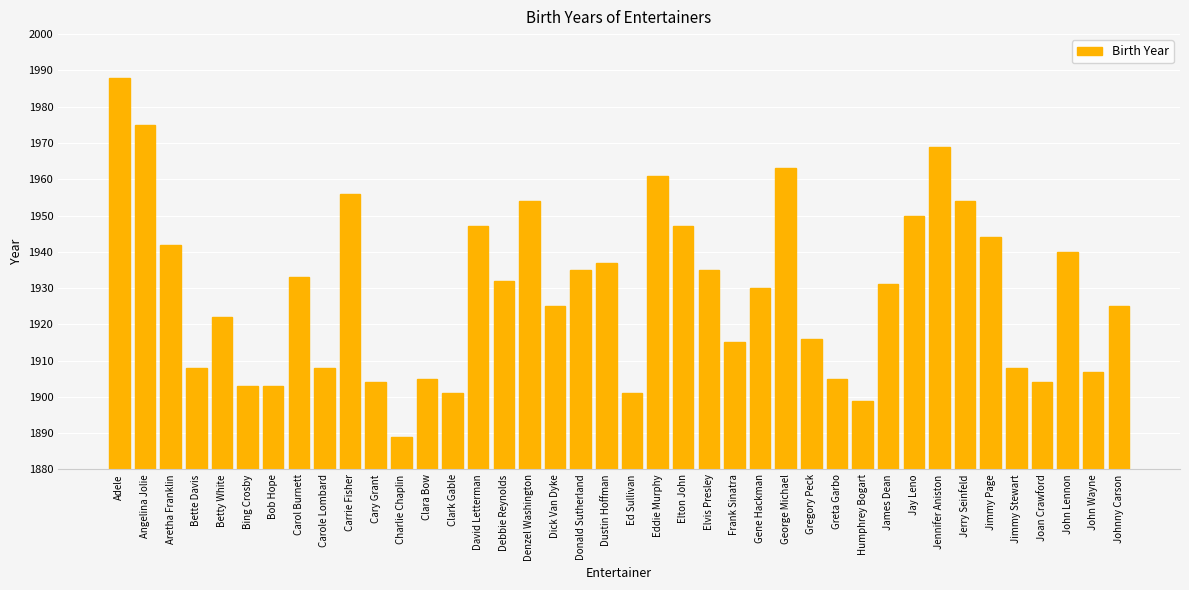

Which category has the highest value across all series?

Adele